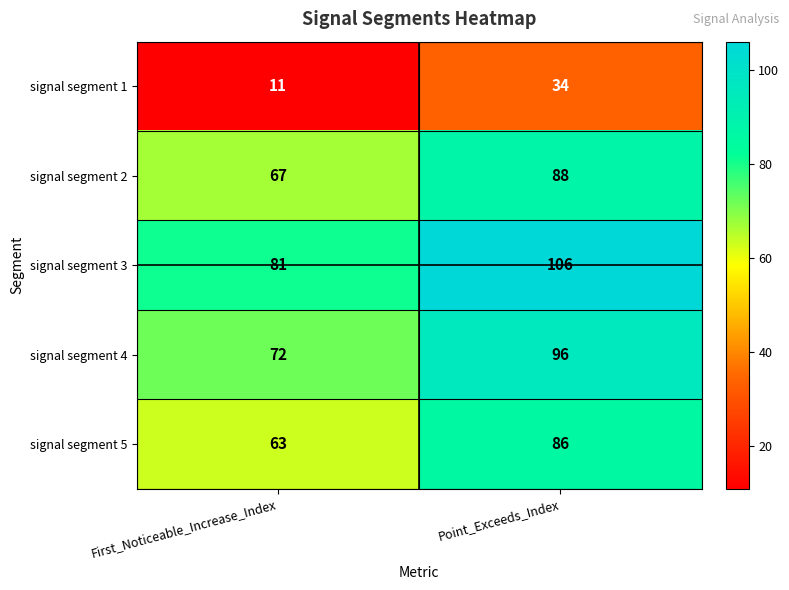

What is the difference between the maximum and minimum values in the signal segment 3 series?

25